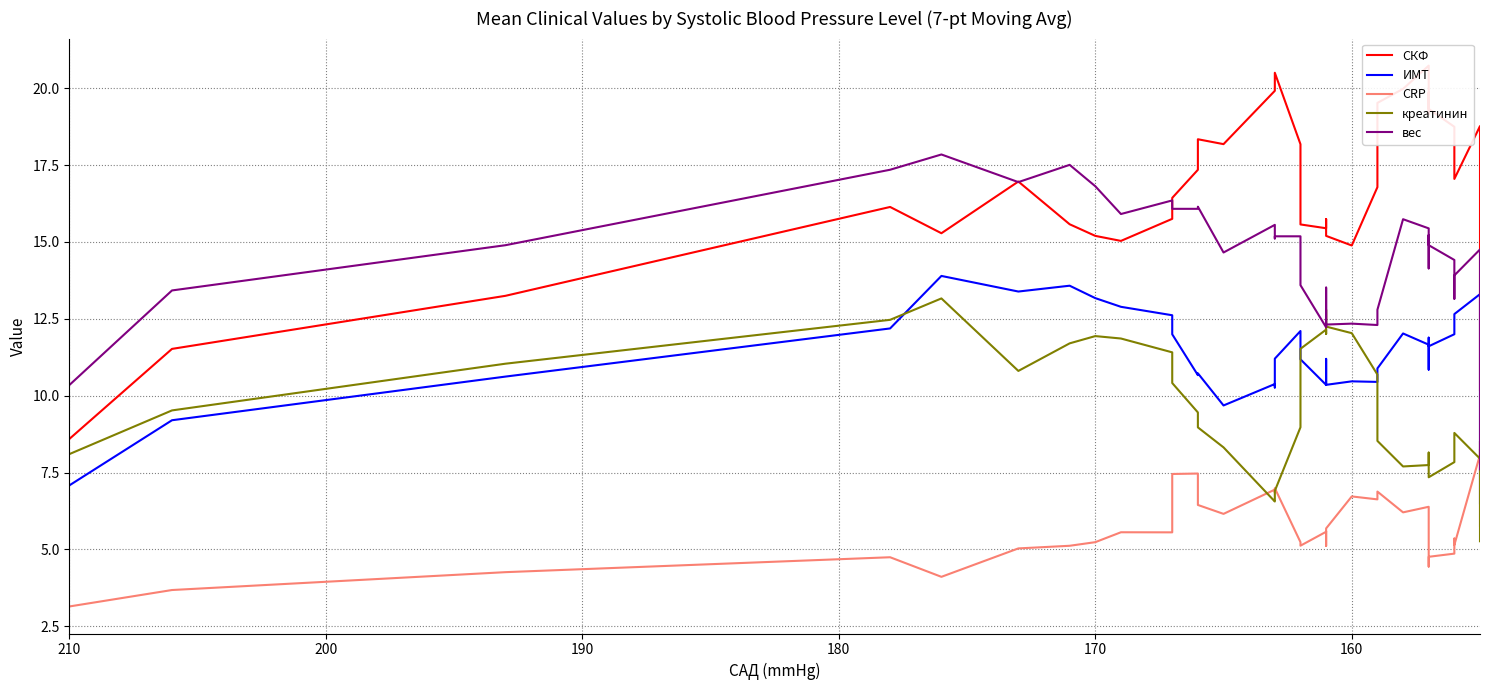

List the series in order of their overall mean, highest first.

СКФ, вес, ИМТ, креатинин, CRP